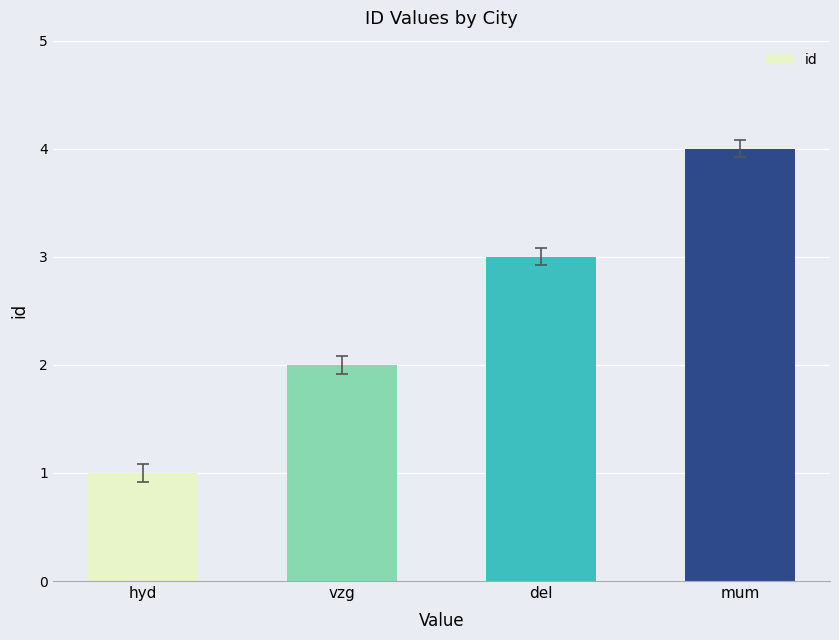

How many series are shown in this chart?

1